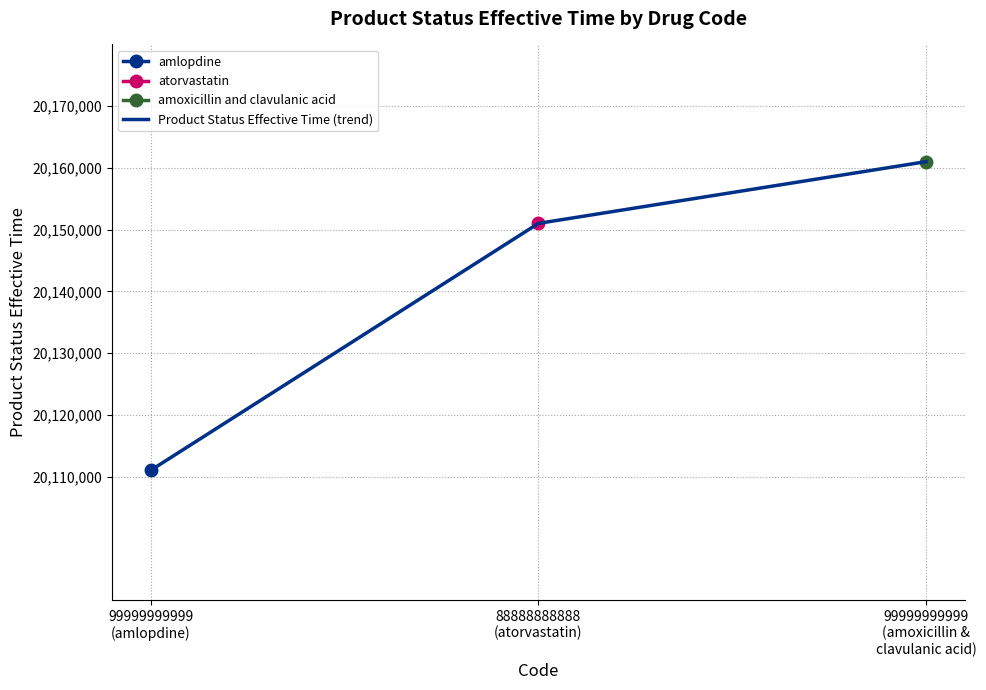

Approximately how many times larger is the value at 99999999999
(amoxicillin &
clavulanic acid) compared to 88888888888
(atorvastatin)?

1.0